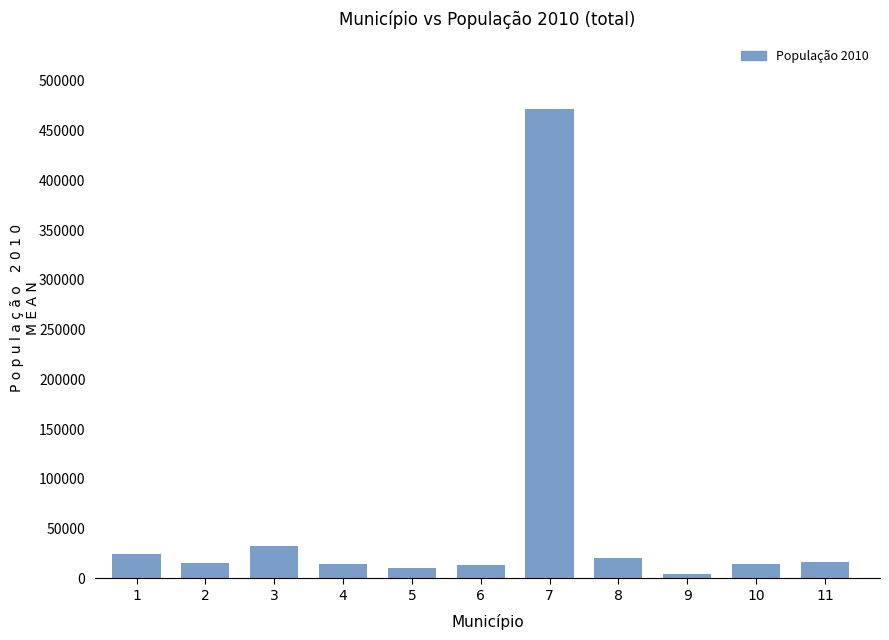

Which category has the lowest value across all series?

9